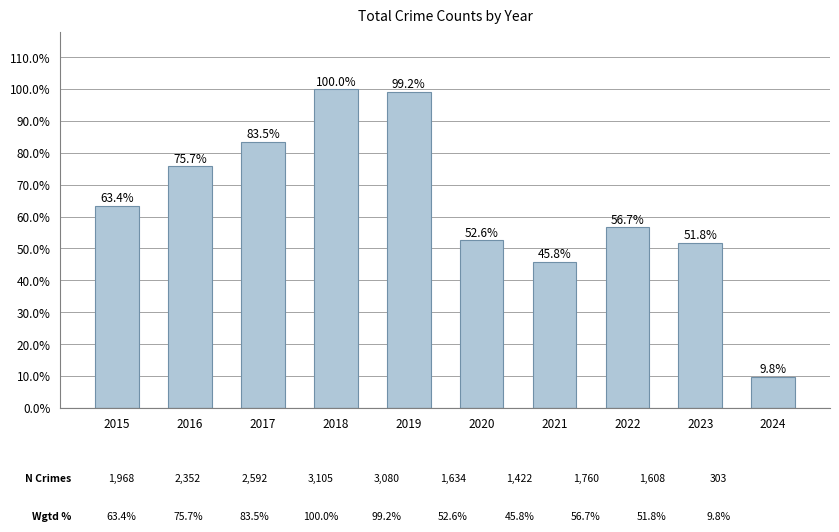

List the labels in order of value, largest first.

2018, 2019, 2017, 2016, 2015, 2022, 2020, 2023, 2021, 2024